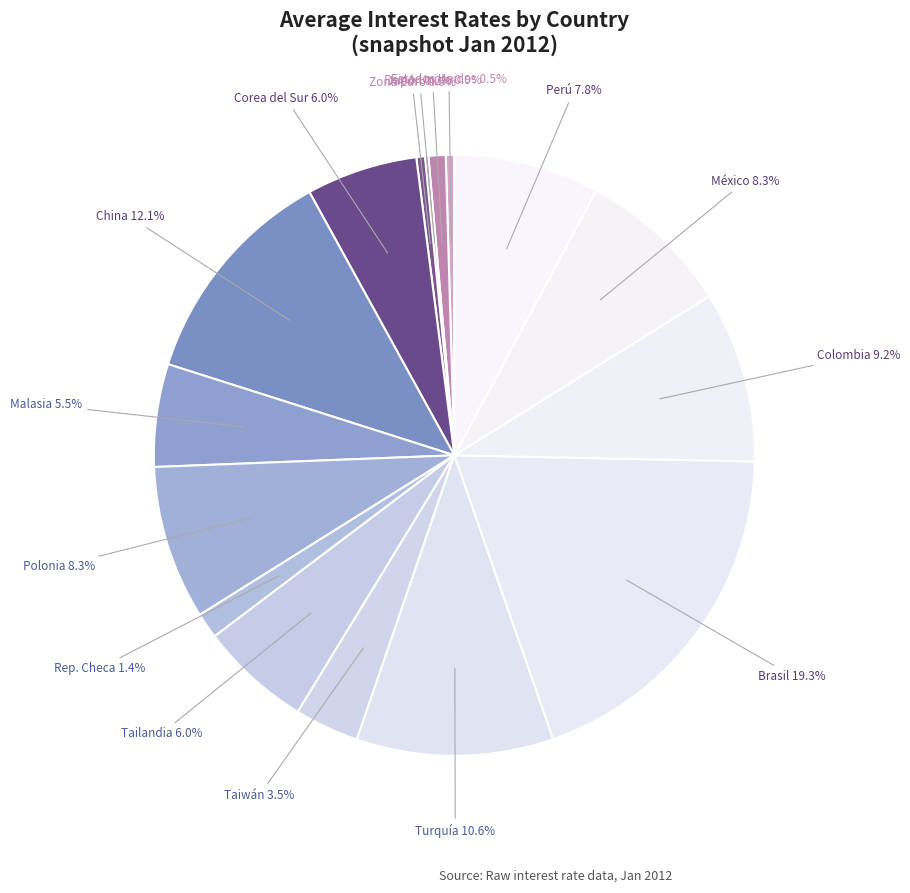

To the nearest percent, what is the average slice percentage?

6%